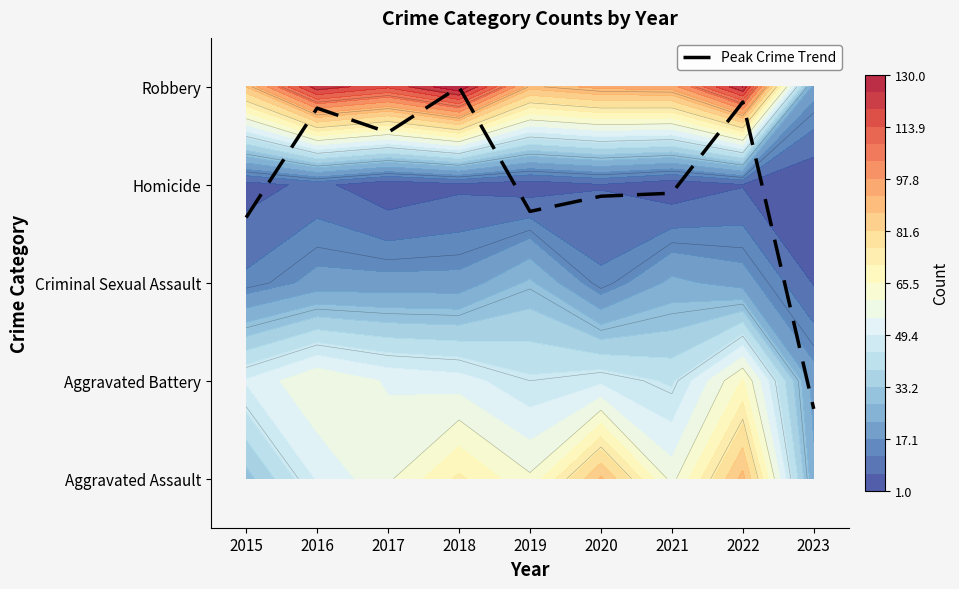

What is the smallest value displayed?

0.7